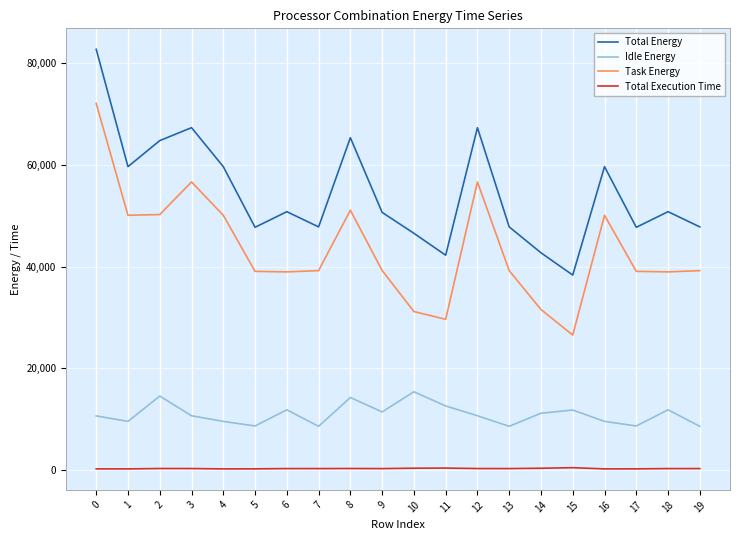

How many values in the Total Energy series are below 50804?

10